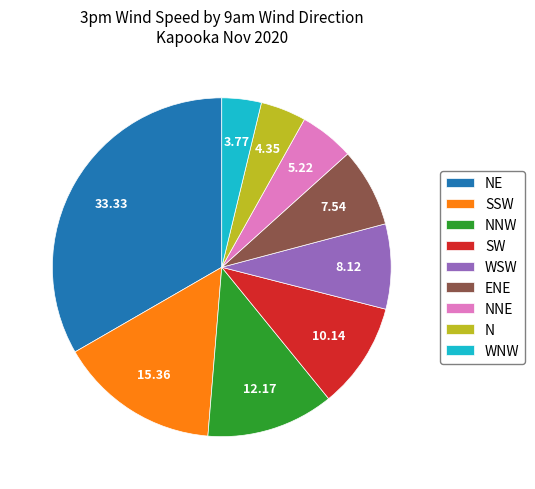

Combined, do WNW and NE account for over 50%?

No